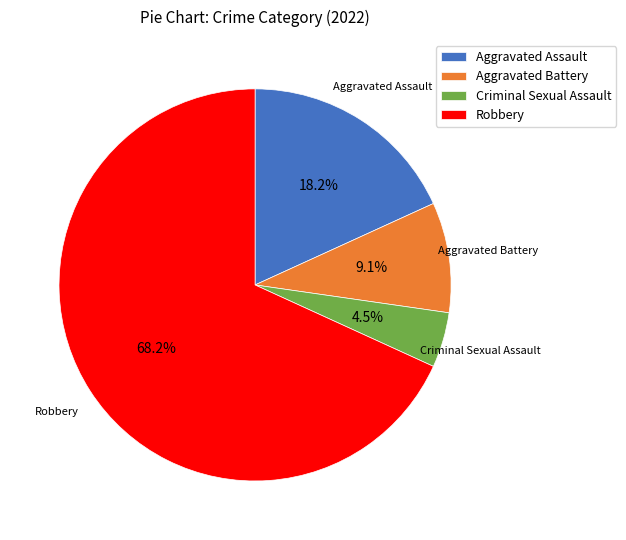

Count the number of slices in the pie.

4